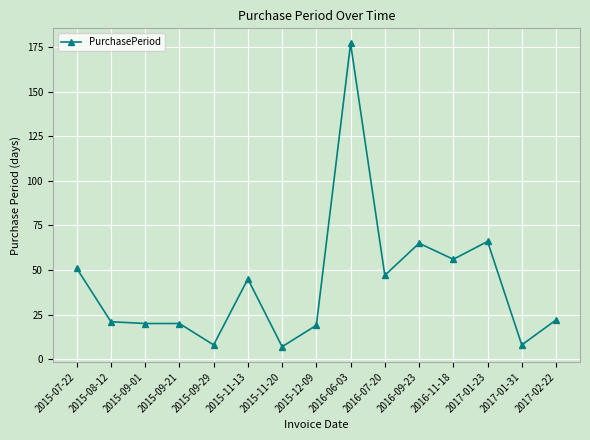

Which label corresponds to the largest value in the chart?

2016-06-03